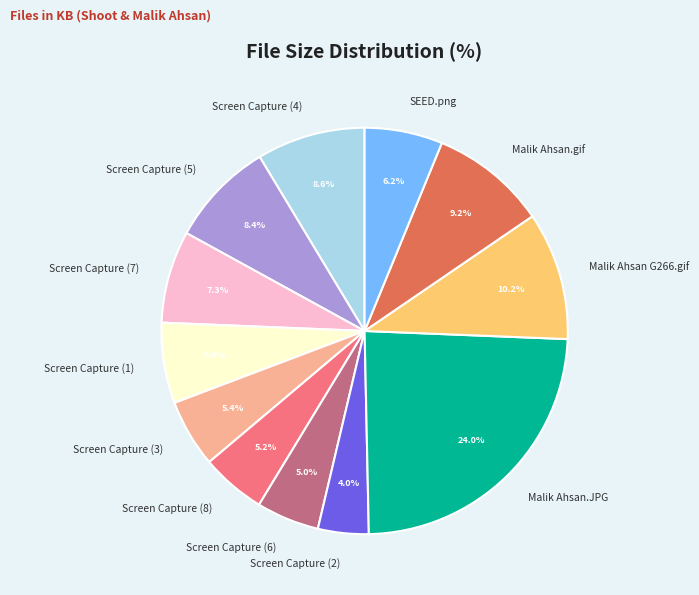

How much of the chart is everything except Screen Capture (4)?

91.4%